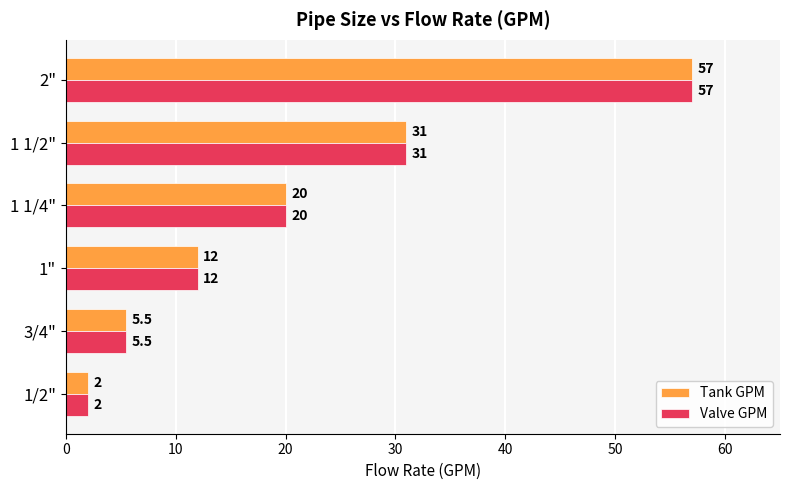

Rank the categories by Valve GPM value from highest to lowest.

2", 1 1/2", 1 1/4", 1", 3/4", 1/2"